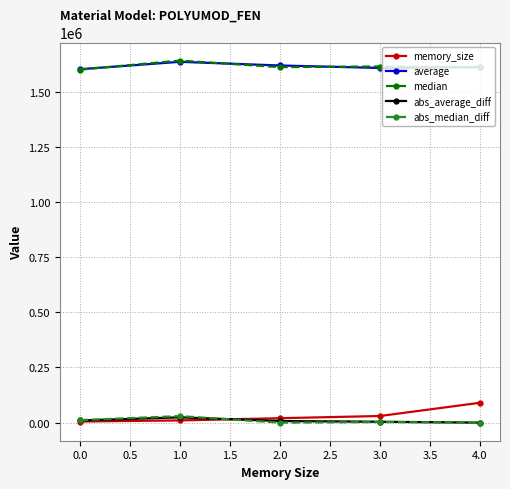

Is it true that memory_size equals 5000.0 at 0.0?

True